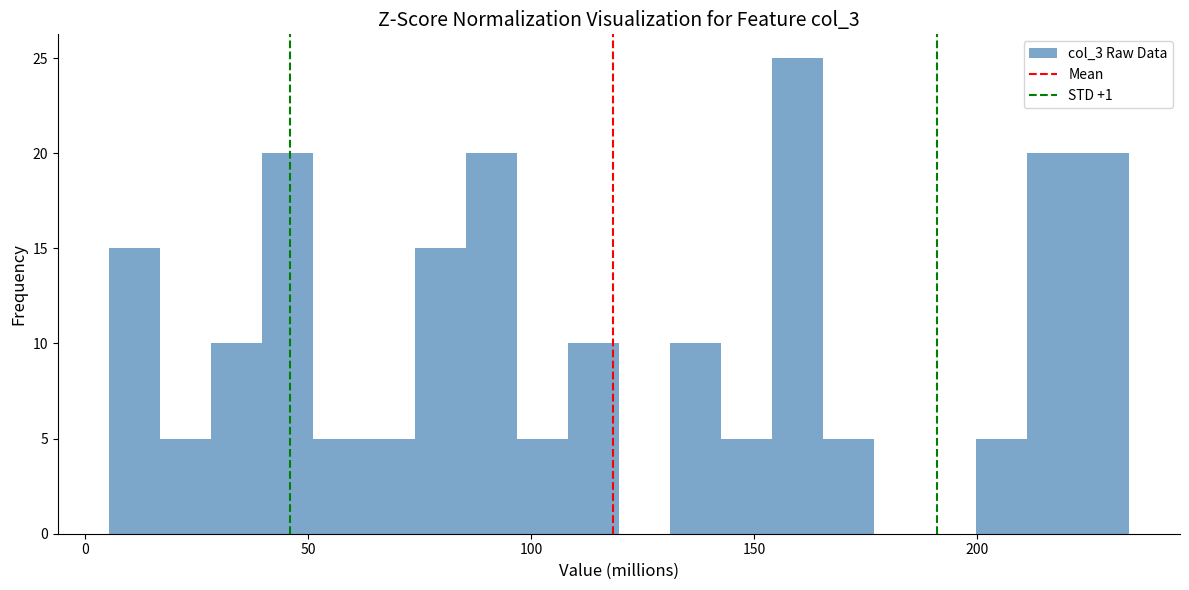

Around what value on the x-axis is the tallest bar? Give the approximate position of its centre, as read against the axis.

160